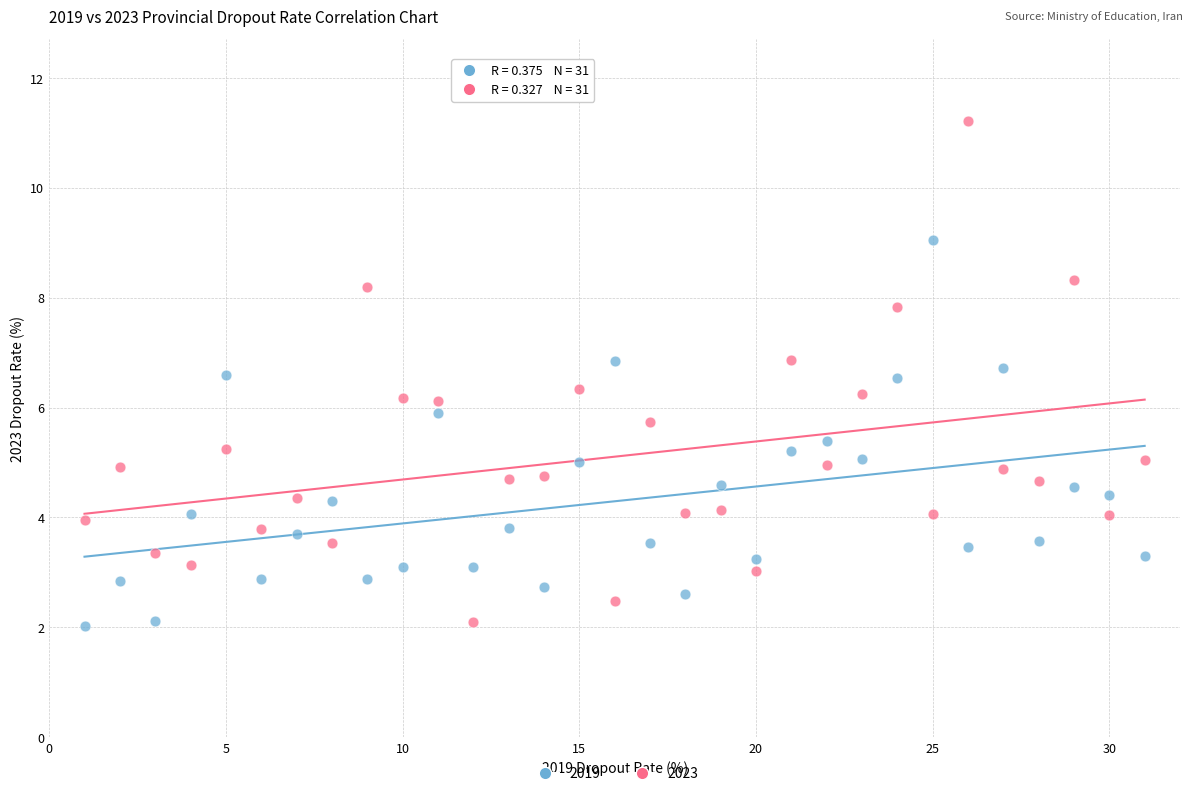

Across all data points, what is the range of Y values (max minus min)?

9.2